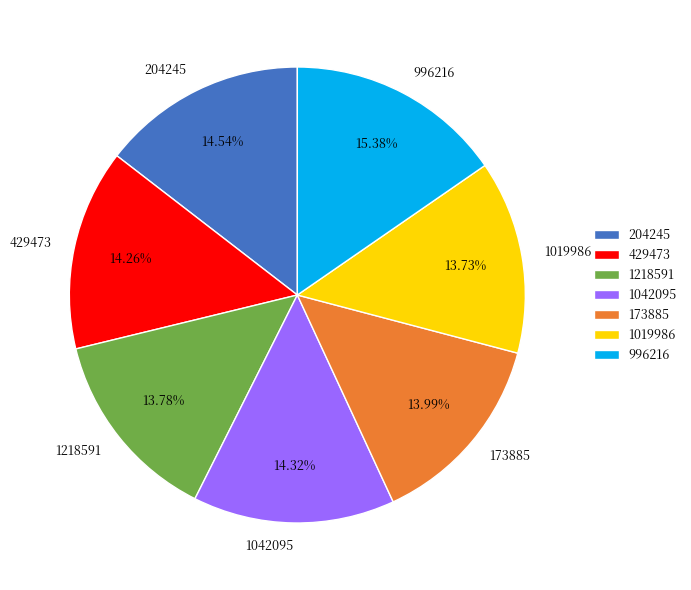

Does any single category account for the majority?

No